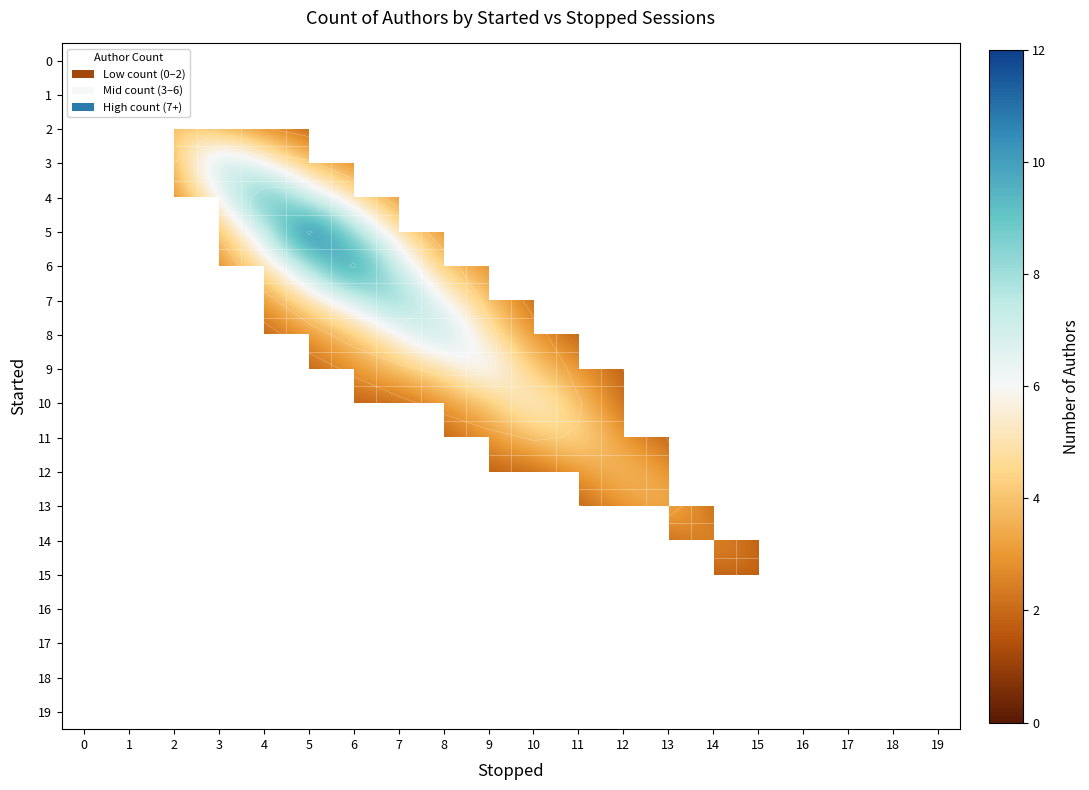

The value of row_13 at 12 is 0.7. True or false?

False